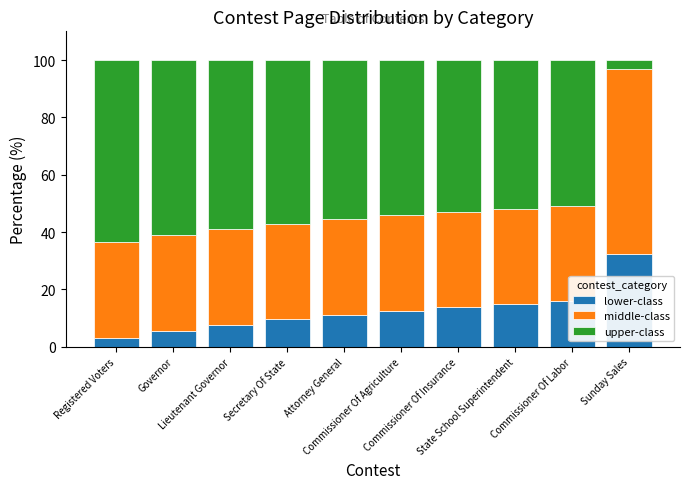

What are all the series names shown in the legend?

lower-class, middle-class, upper-class